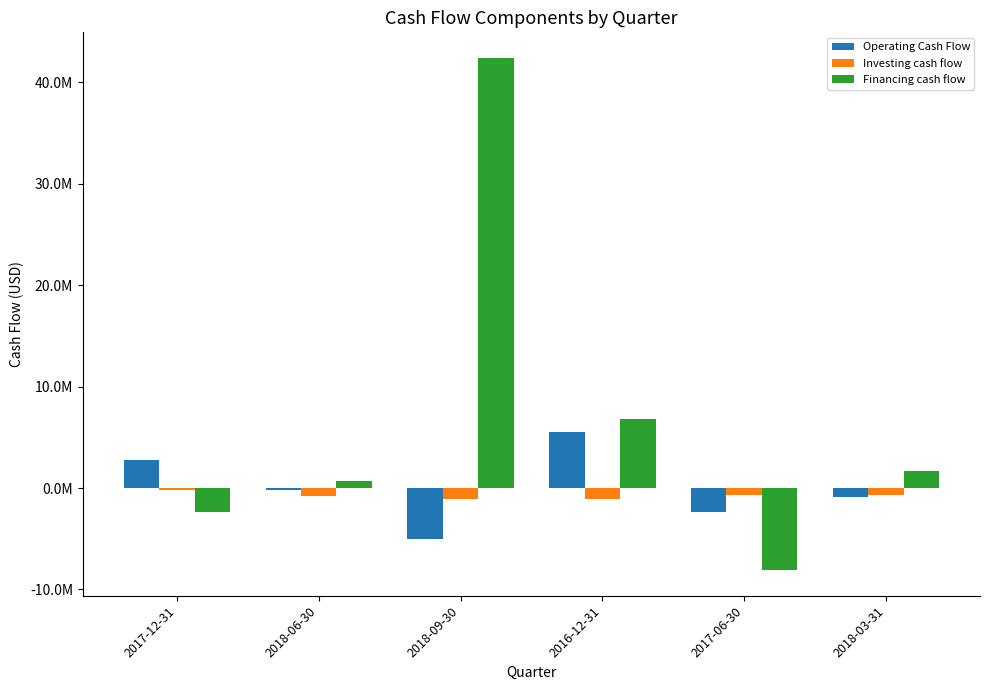

What is the maximum value for Financing cash flow?

42415000